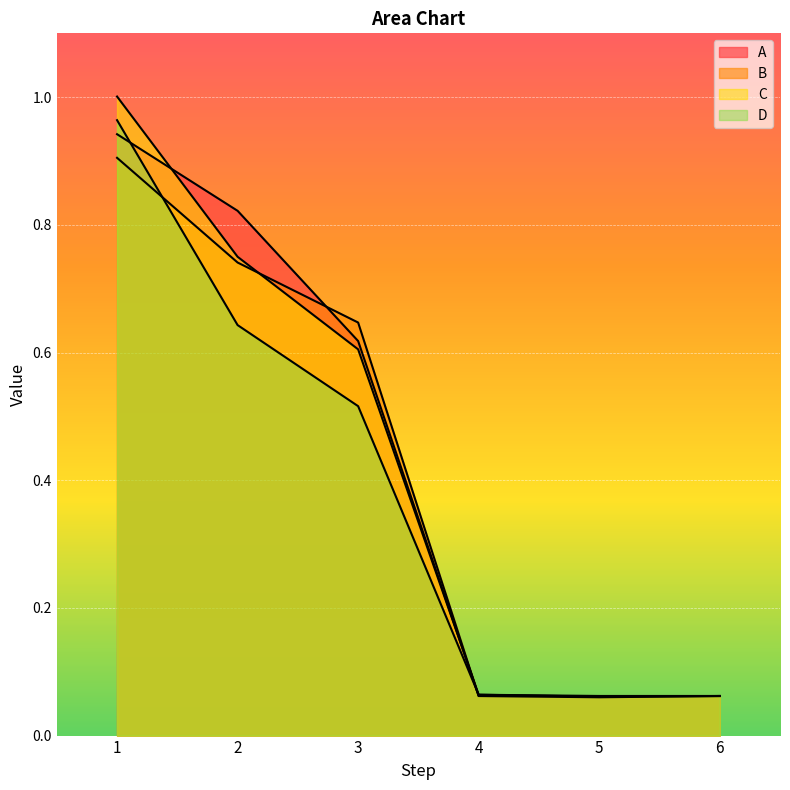

The C series shows 0.6 at 3. True or false?

True